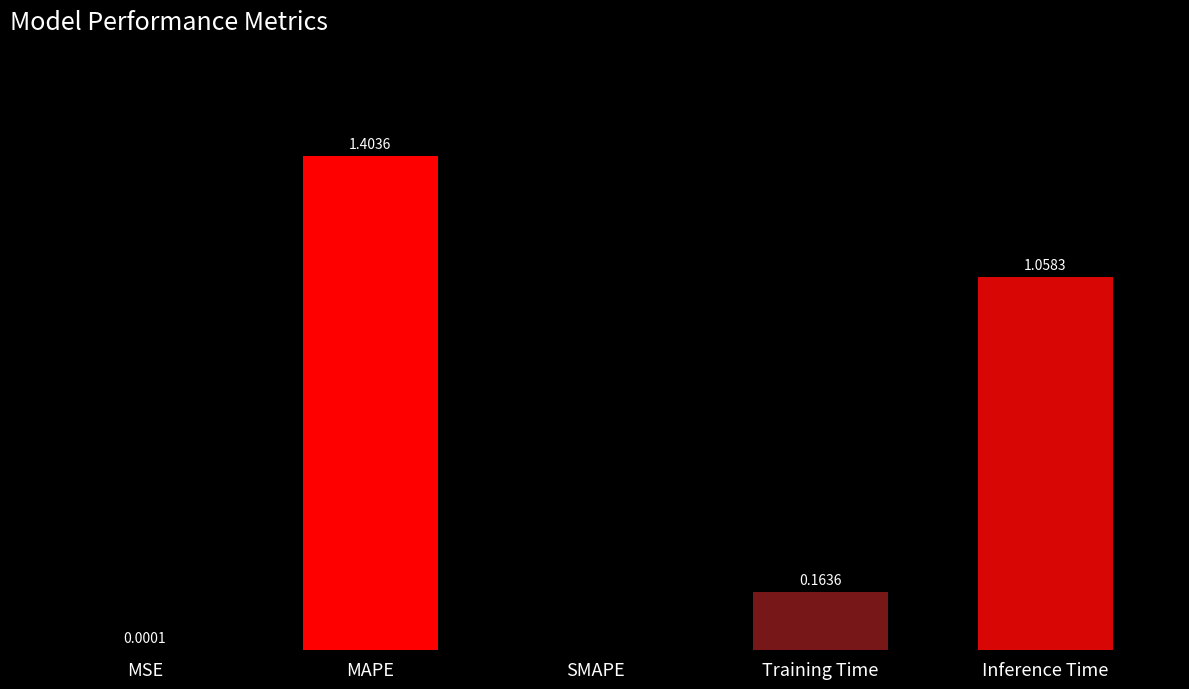

Between MSE and MAPE, which is larger?

MAPE